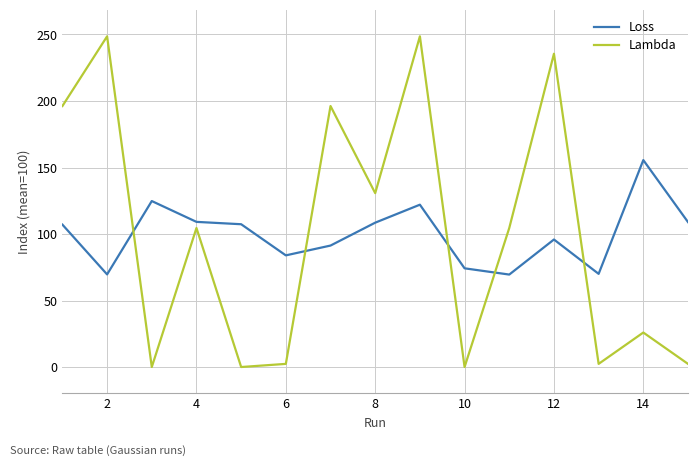

What is the maximum value shown in the chart?

248.6